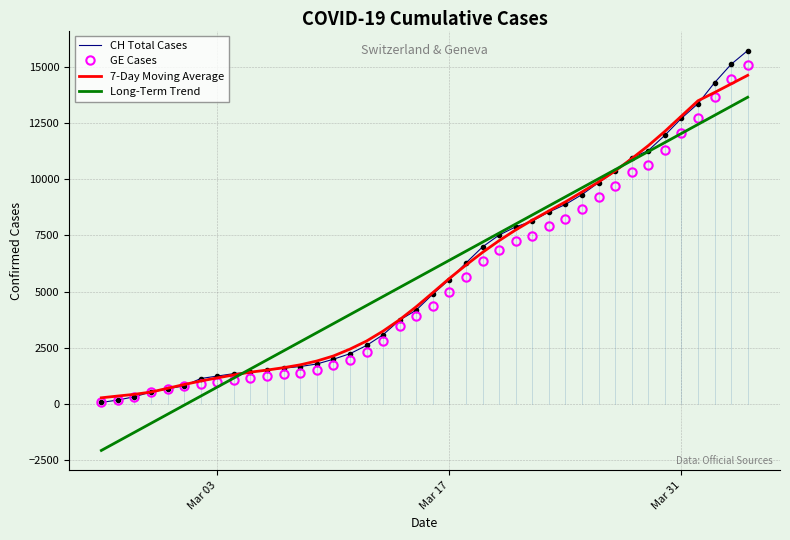

What is the maximum value for 7-Day Moving Average?

14617.5